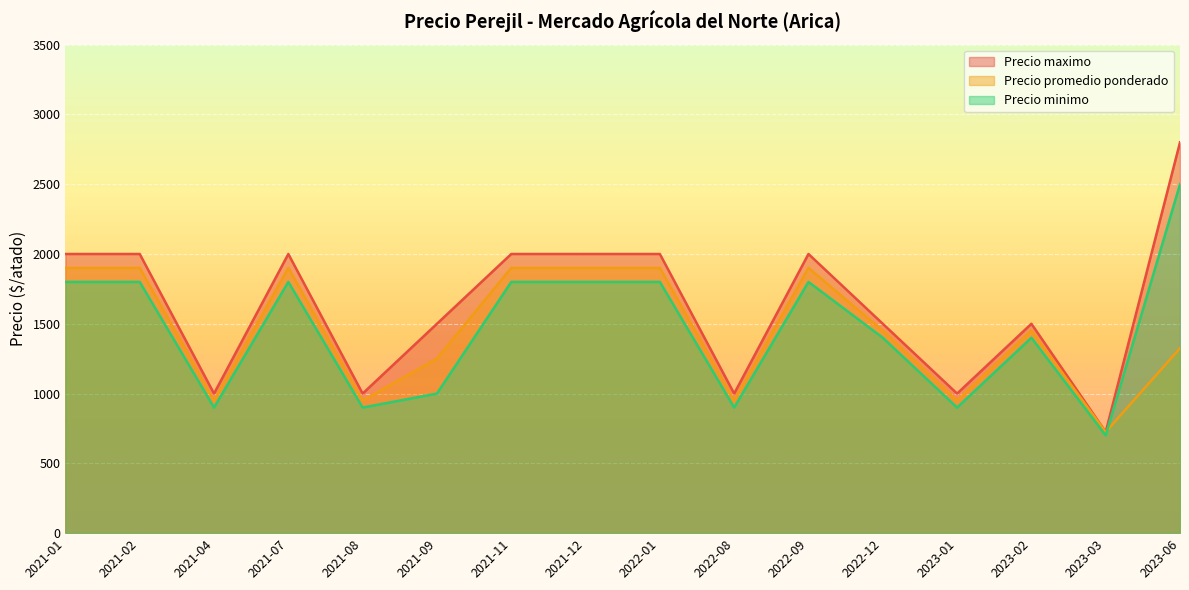

Rank the series at 2023-01 from highest to lowest value.

Precio maximo, Precio promedio ponderado, Precio minimo